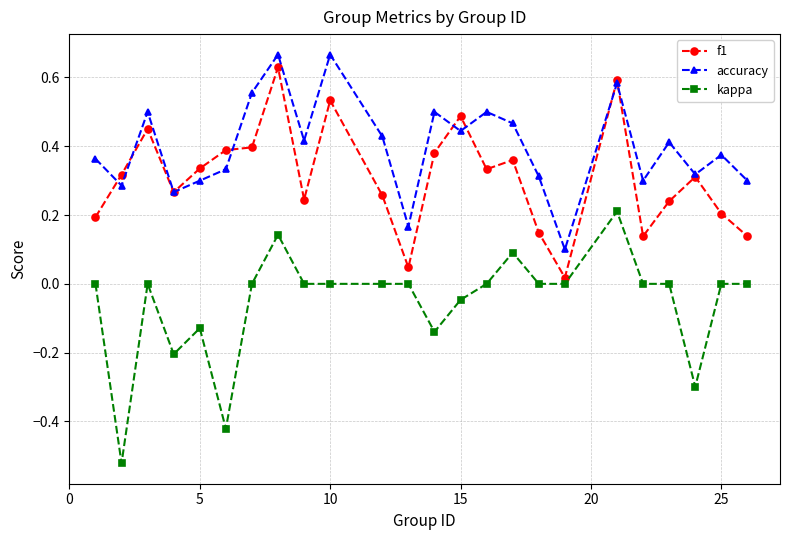

Which series has the largest total across all categories?

accuracy